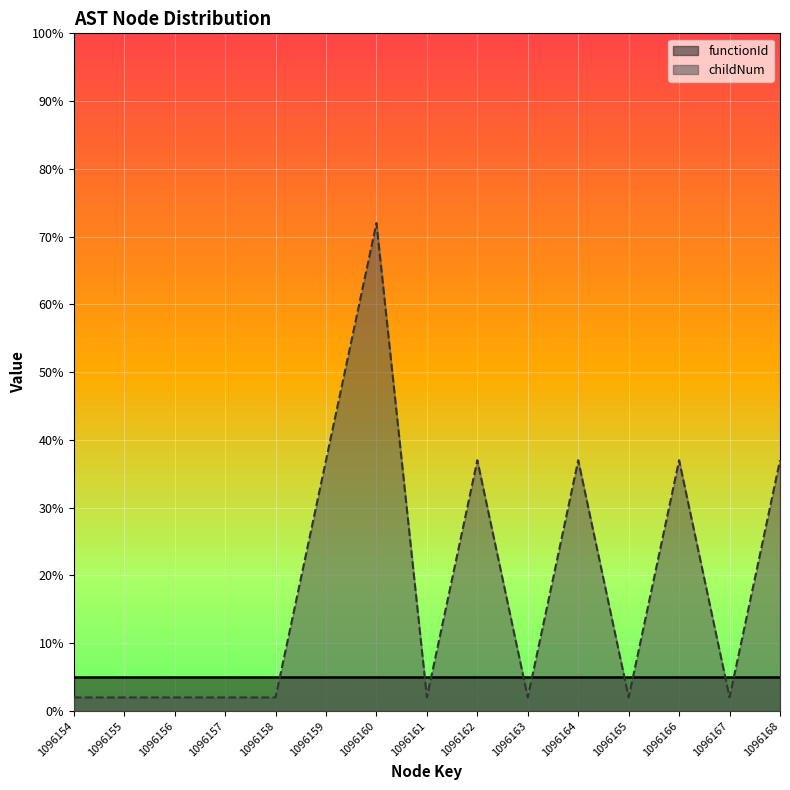

List the labels in order of value, smallest first.

1096154, 1096155, 1096156, 1096157, 1096158, 1096161, 1096163, 1096165, 1096167, 1096159, 1096162, 1096164, 1096166, 1096168, 1096160